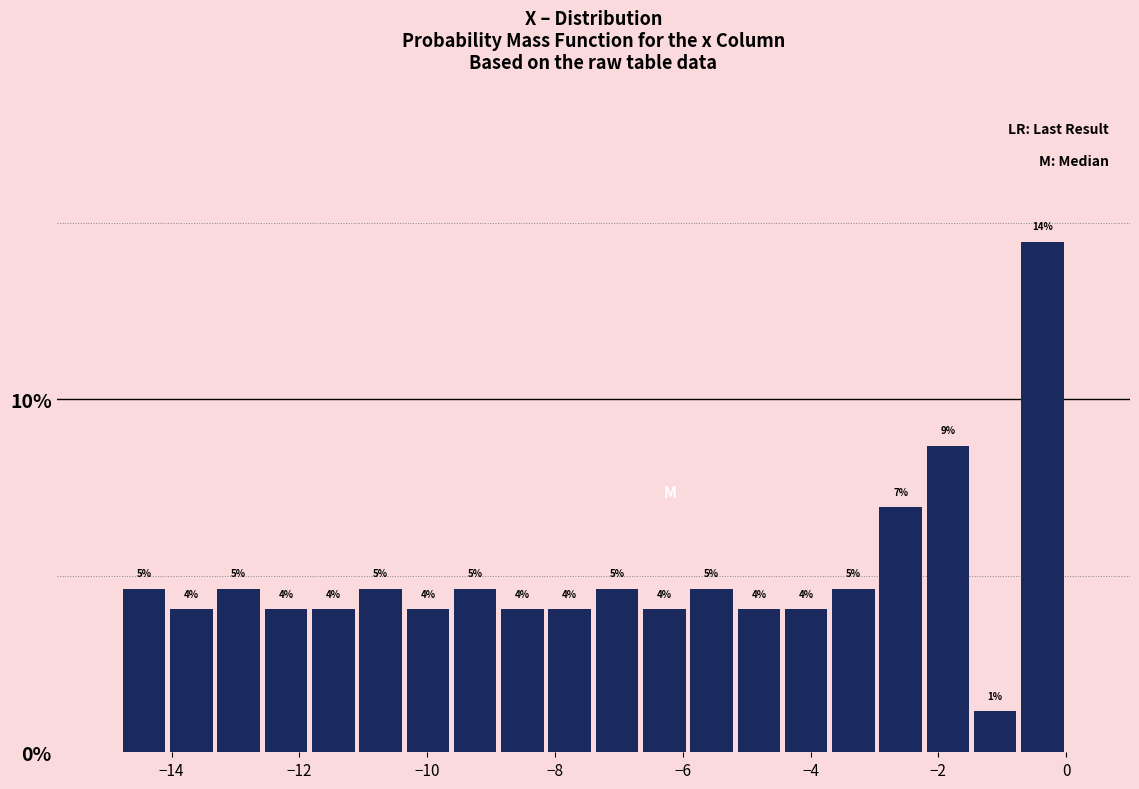

Around what value on the x-axis is the tallest bar? Give the approximate position of its centre, as read against the axis.

-0.4